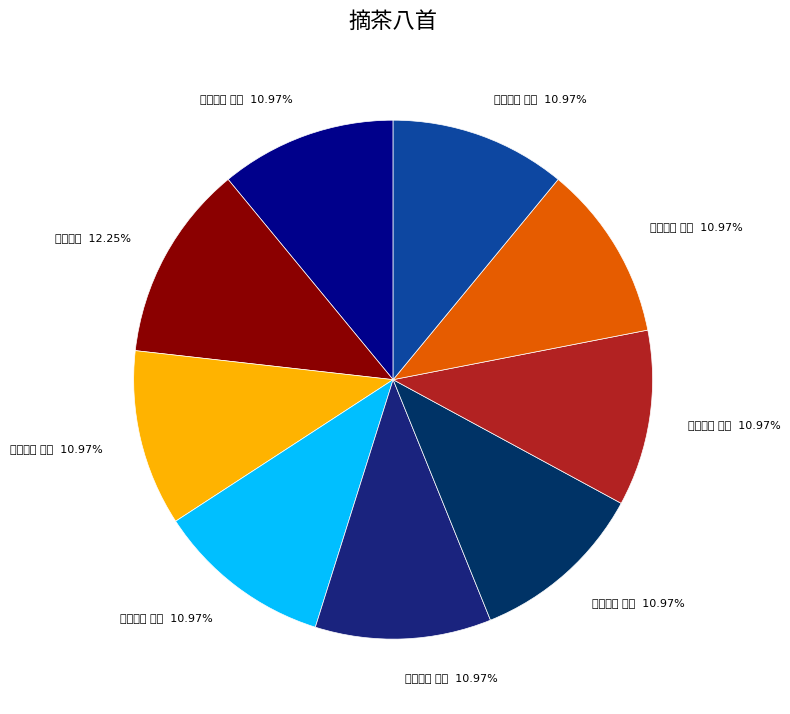

The 摘茶八首 其一 slice represents 17% of the pie. True or false?

False